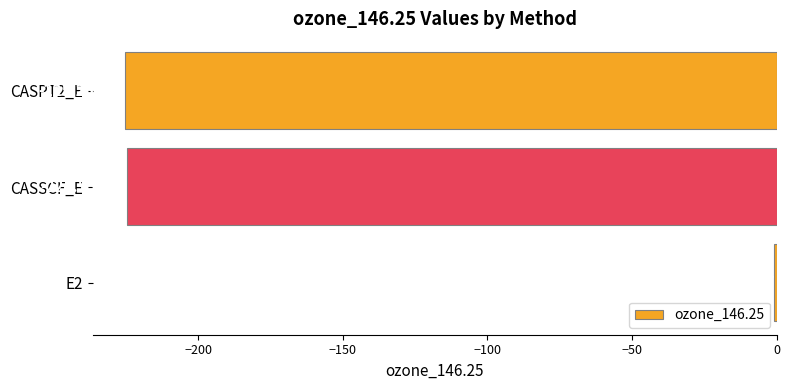

Are the bars grouped side by side (vs. stacked)?

No